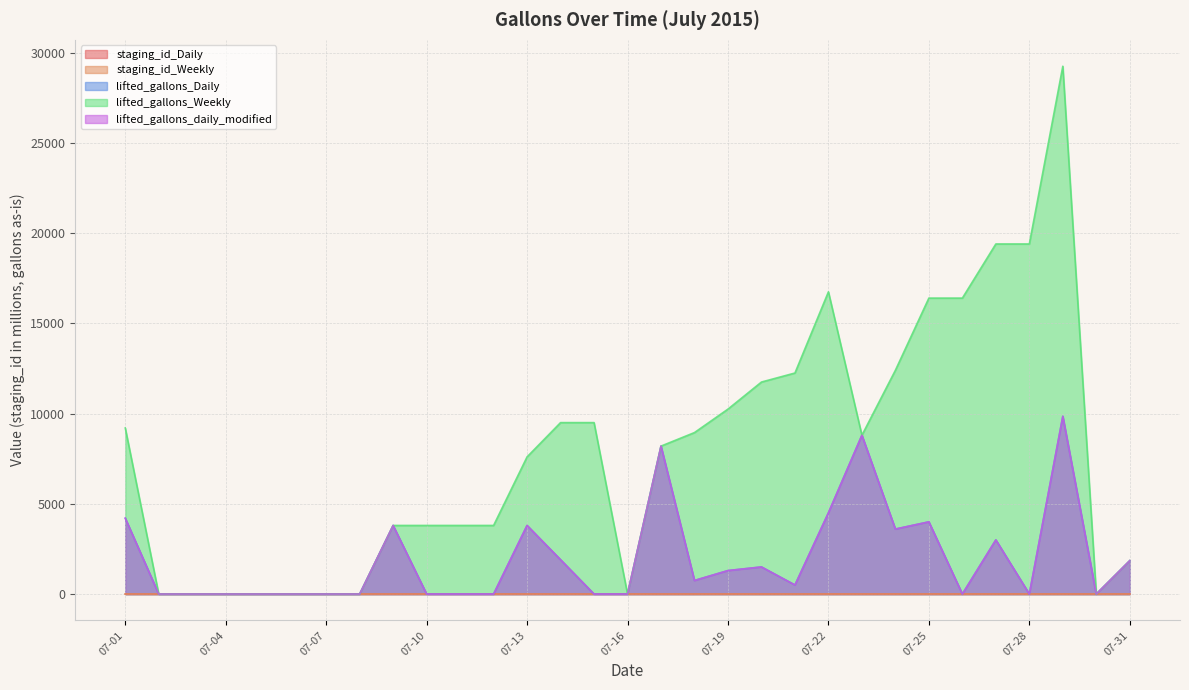

At which label does lifted_gallons_daily_modified first exceed 500?

07-01